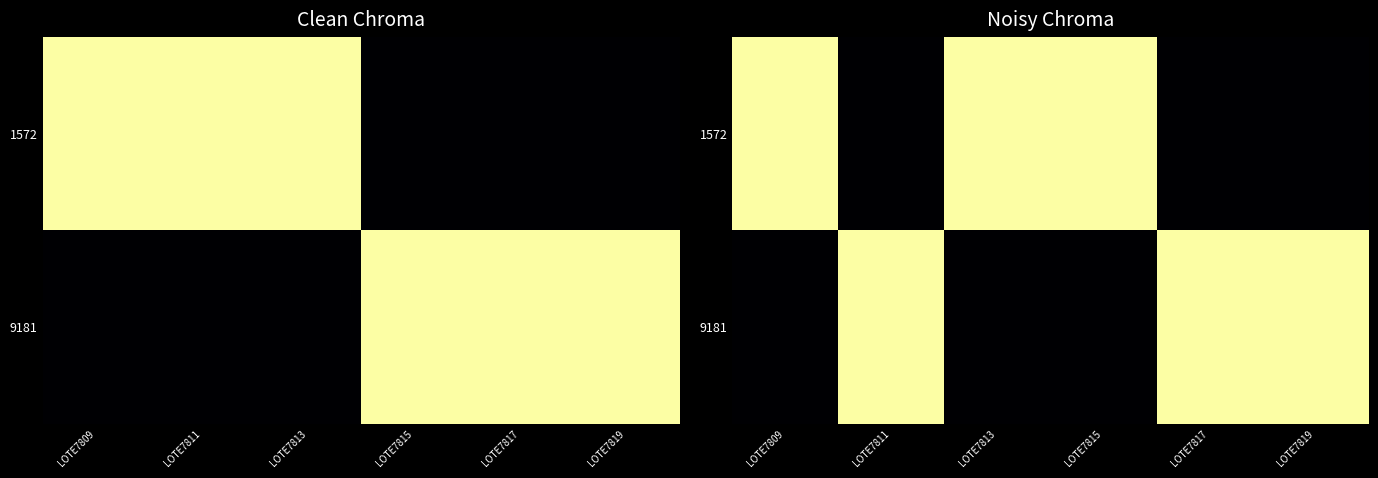

Which label corresponds to the largest value in the chart?

LOTE7819